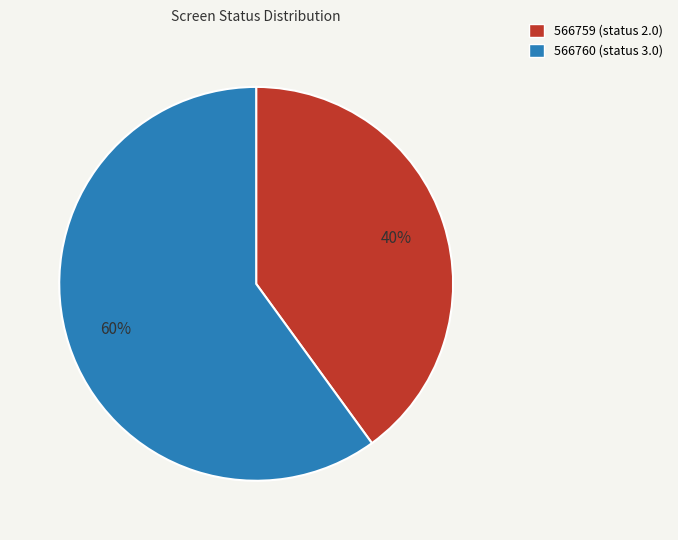

Which category has the biggest portion of the pie?

566760 (status 3.0)